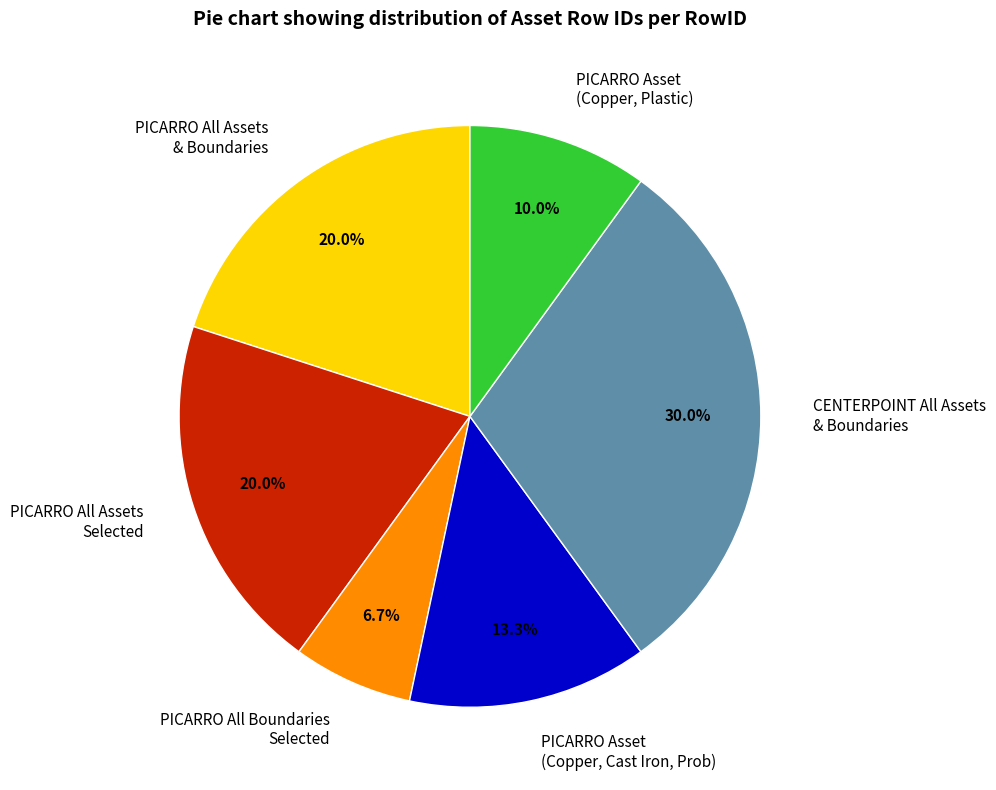

What is the largest slice in the pie chart?

CENTERPOINT All Assets & Boundaries